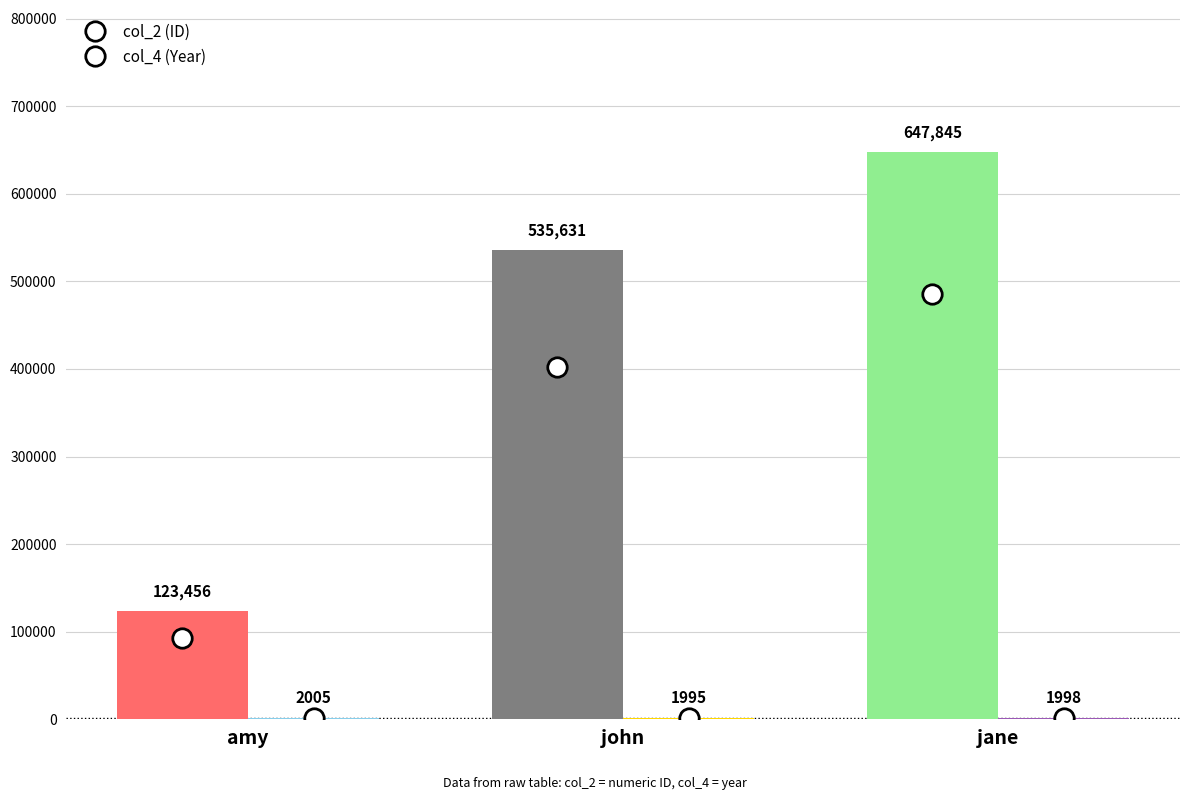

What is the label of the 1st bar from the right?

jane